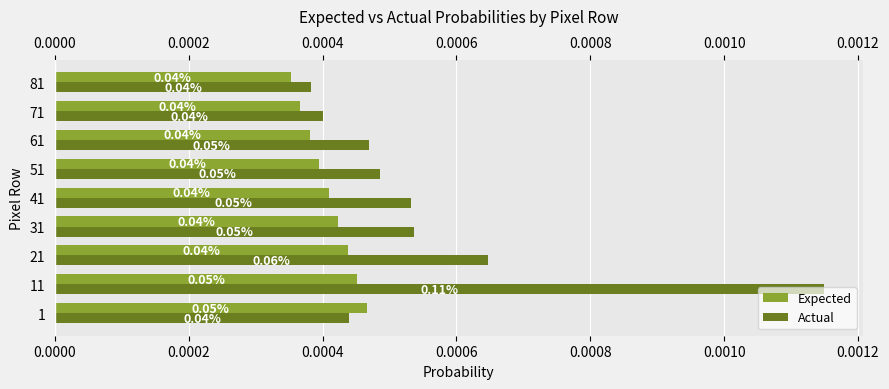

How many data points does each series have?

9